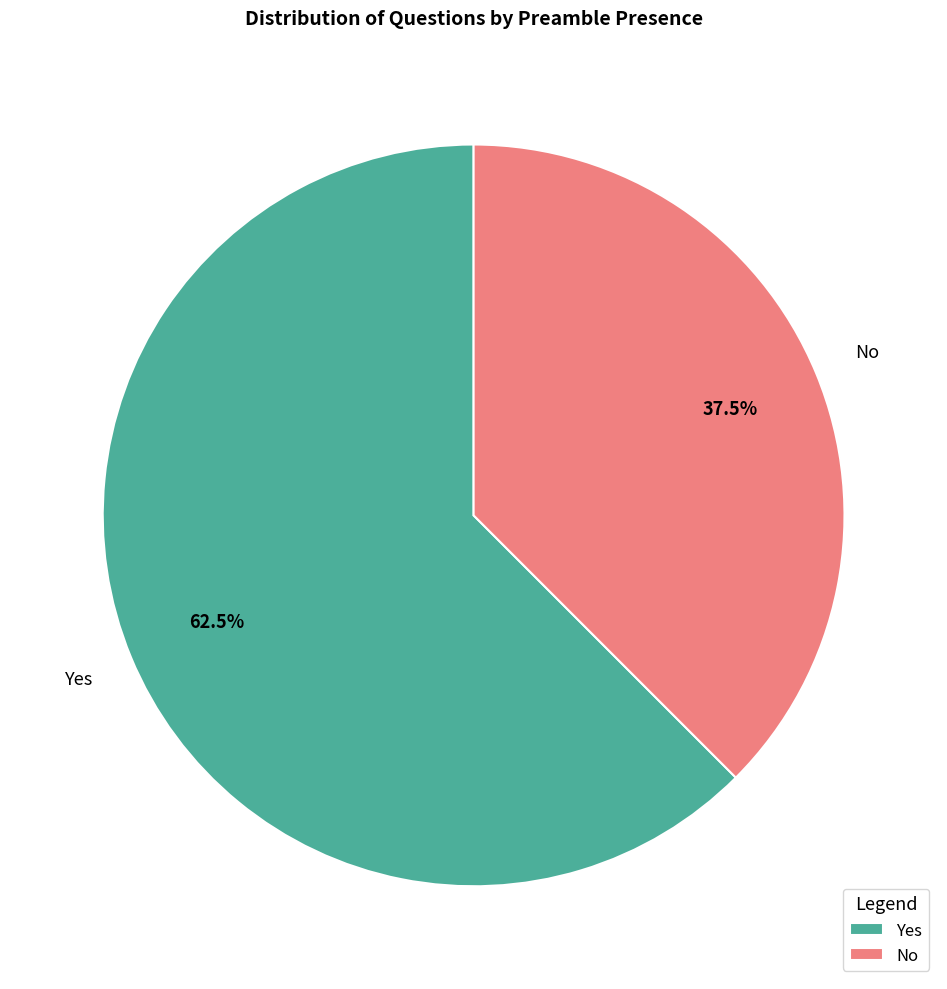

Rank the categories by value from lowest to highest.

No, Yes